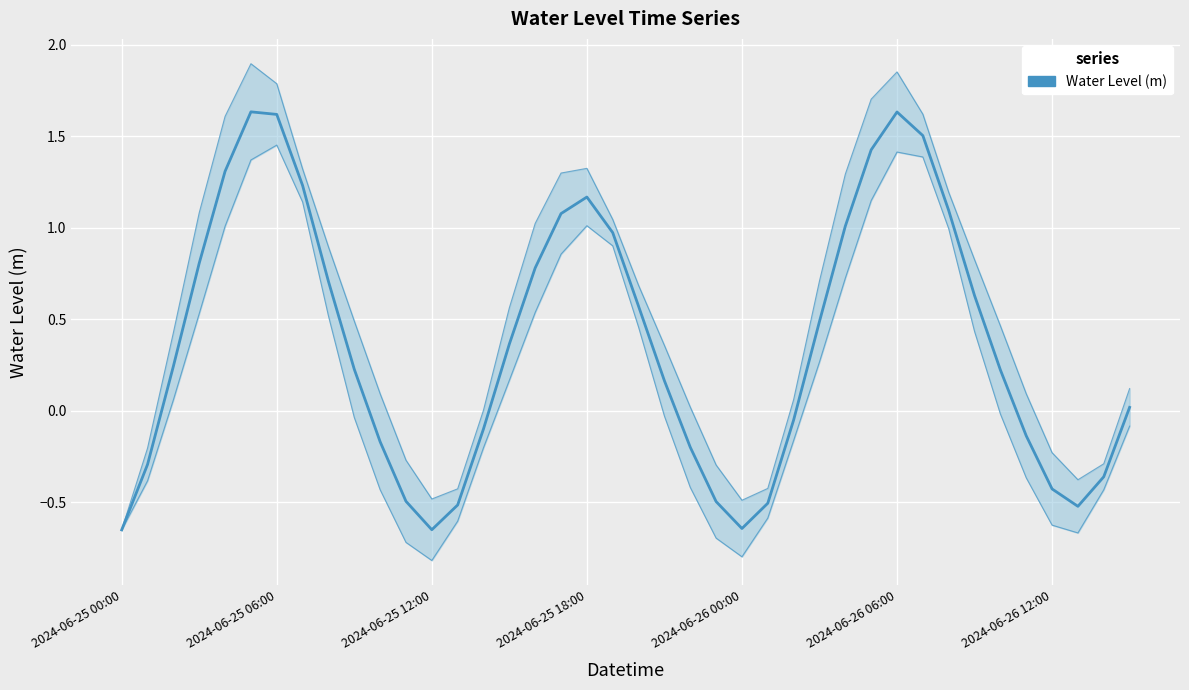

Which label corresponds to the smallest value in the chart?

2024-06-25 00:00